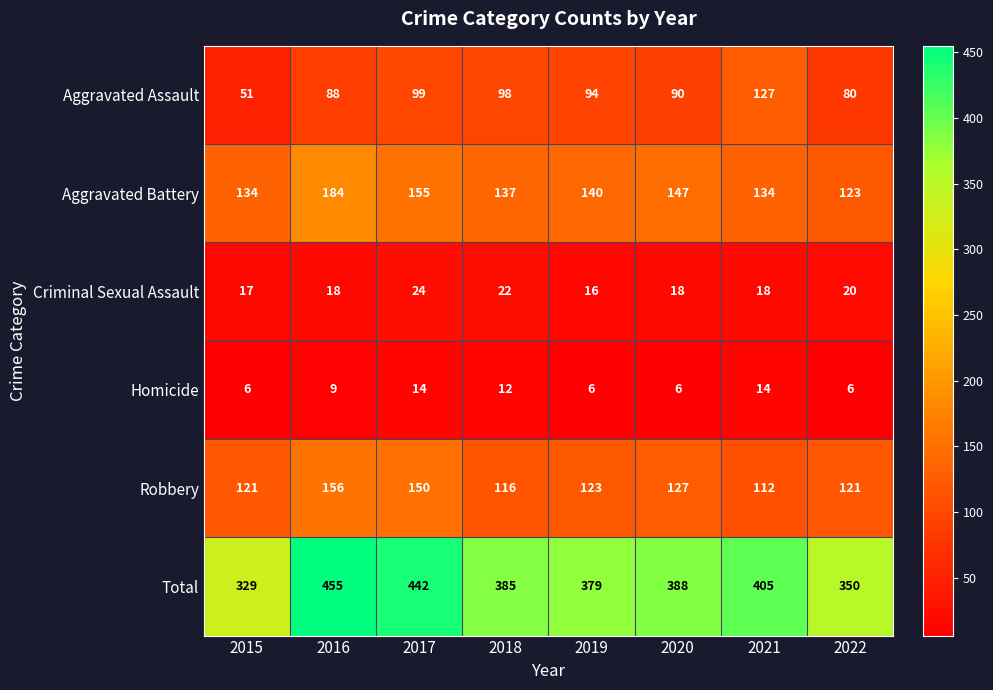

What is the sum of the Aggravated Assault values at 2018 and 2020?

188